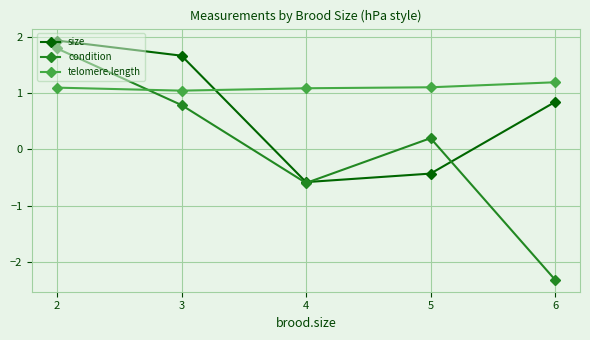

Reading right to left, what are all the values shown in this chart?

size: 0.8	-0.4	-0.6	1.7	1.9
condition: -2.3	0.2	-0.6	0.8	1.8
telomere.length: 1.2	1.1	1.1	1.0	1.1